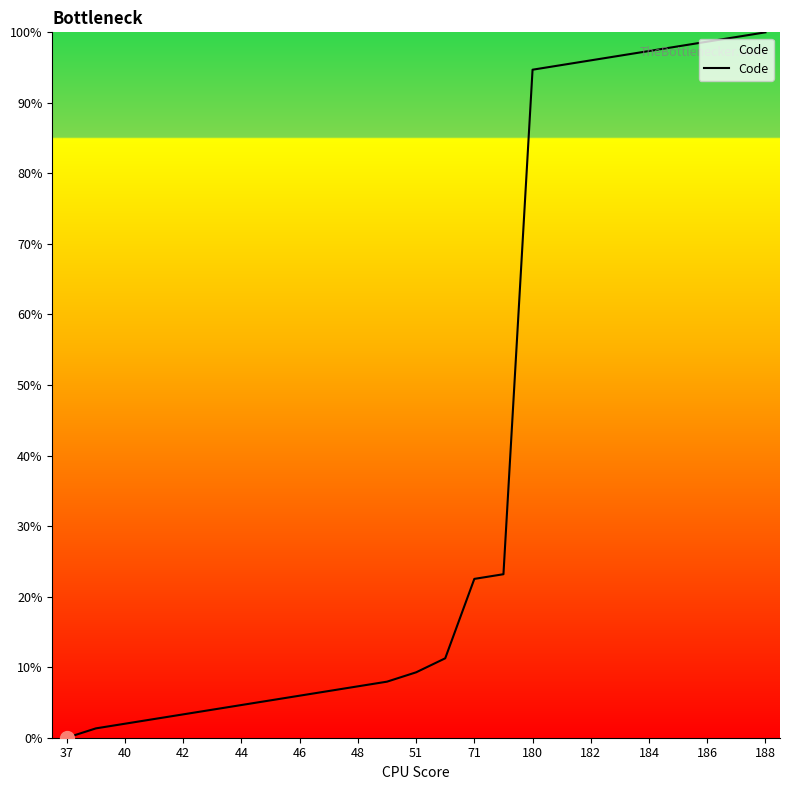

What is the difference between the maximum and minimum values?

100.0